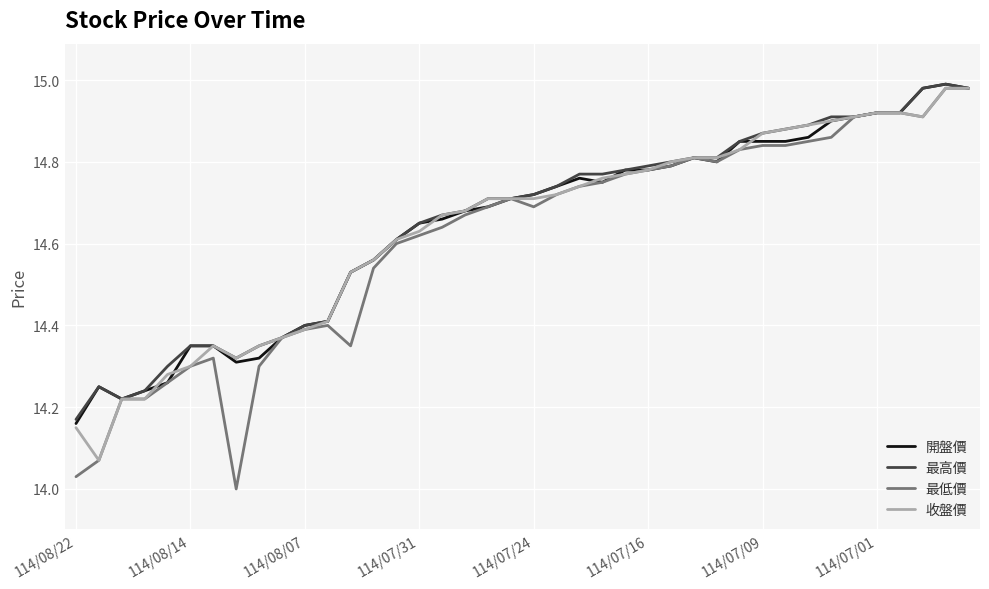

Which series has the largest range (max minus min)?

最低價